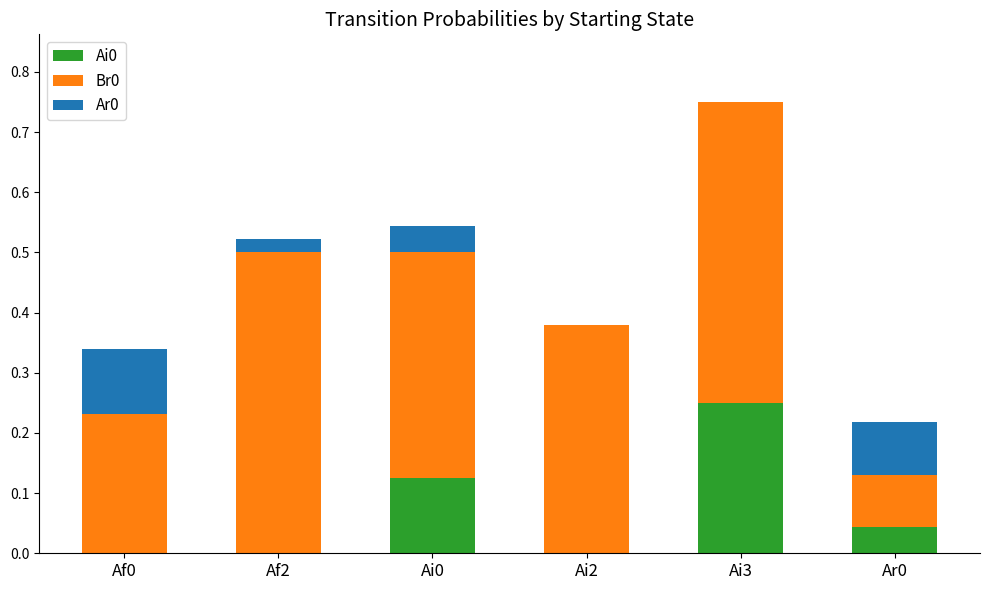

At which category is the sum across all series the highest?

Ai3